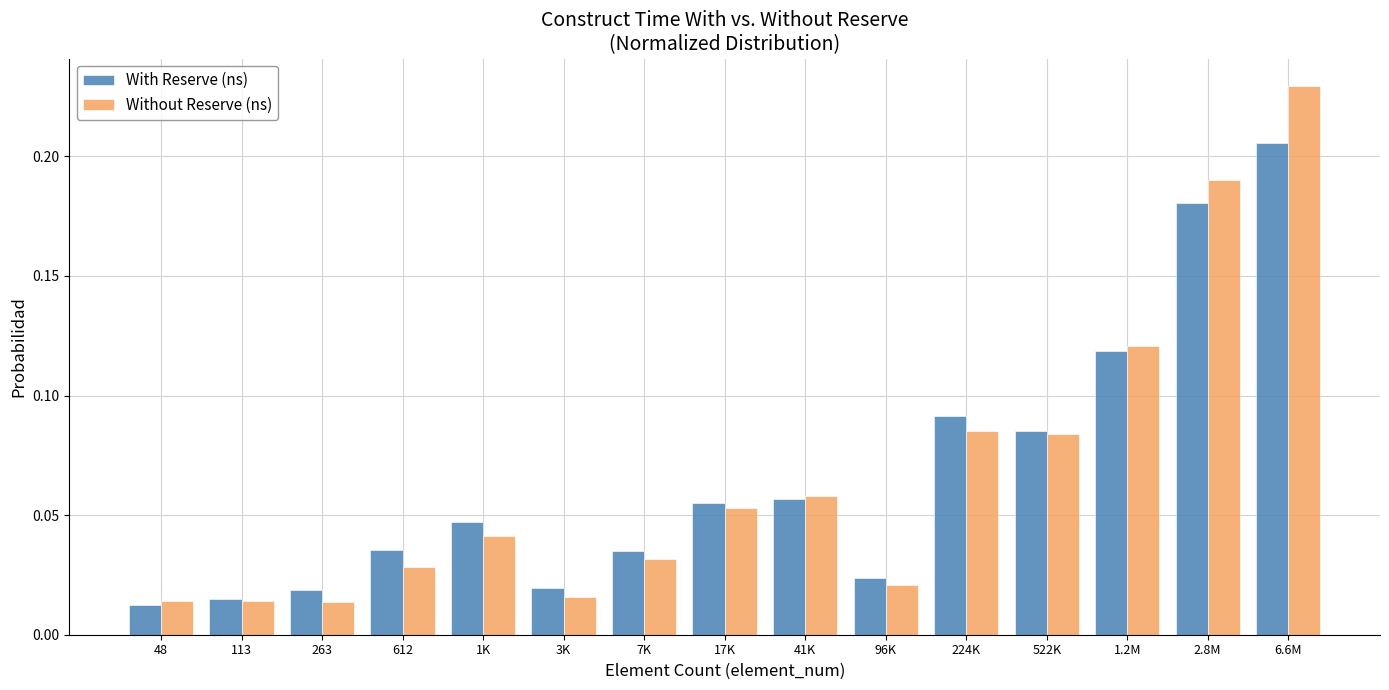

Is it true that Without Reserve (ns) equals 0.0 at 41K?

False